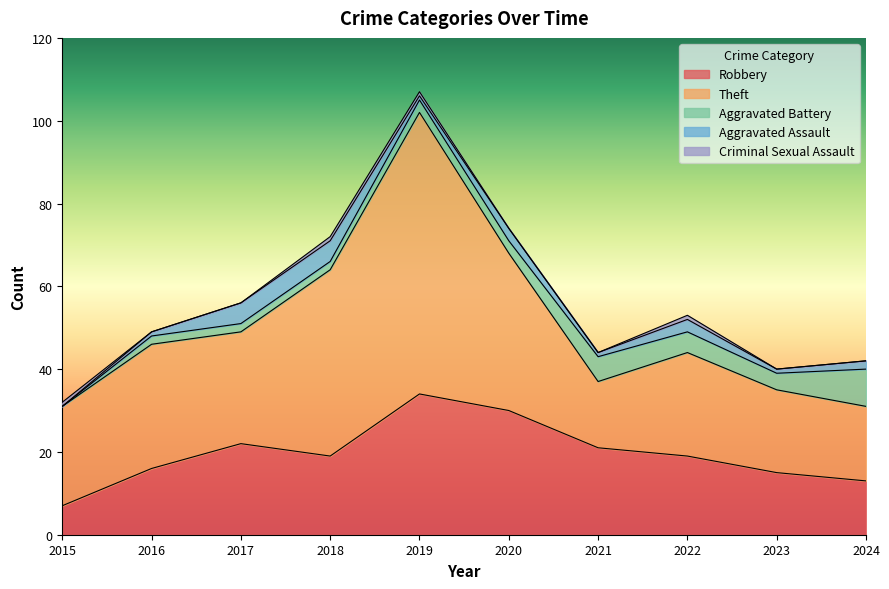

What is the difference between the highest and lowest values at 2020?

38